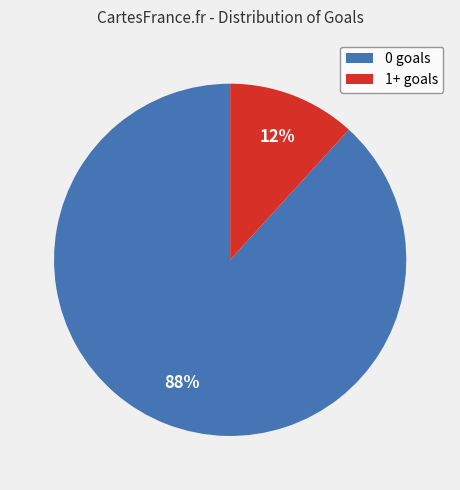

Which category has the biggest portion of the pie?

0 goals